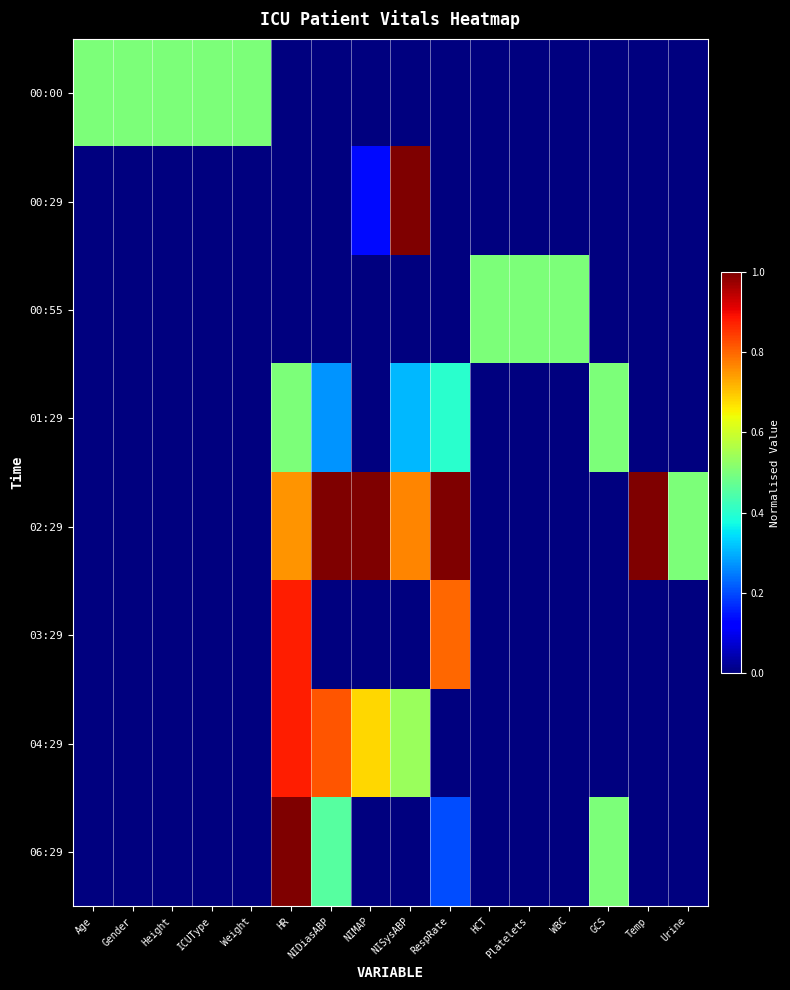

Reading right to left, extract all data points from this chart.

00:00: Urine=0.0	Temp=0.0	GCS=0.0	WBC=0.0	Platelets=0.0	HCT=0.0	RespRate=0.0	NISysABP=0.0	NIMAP=0.0	NIDiasABP=0.0	HR=0.0	Weight=0.5	ICUType=0.5	Height=0.5	Gender=0.5	Age=0.5
00:29: Urine=0.0	Temp=0.0	GCS=0.0	WBC=0.0	Platelets=0.0	HCT=0.0	RespRate=0.0	NISysABP=1.0	NIMAP=0.1	NIDiasABP=0.0	HR=0.0	Weight=0.0	ICUType=0.0	Height=0.0	Gender=0.0	Age=0.0
00:55: Urine=0.0	Temp=0.0	GCS=0.0	WBC=0.5	Platelets=0.5	HCT=0.5	RespRate=0.0	NISysABP=0.0	NIMAP=0.0	NIDiasABP=0.0	HR=0.0	Weight=0.0	ICUType=0.0	Height=0.0	Gender=0.0	Age=0.0
01:29: Urine=0.0	Temp=0.0	GCS=0.5	WBC=0.0	Platelets=0.0	HCT=0.0	RespRate=0.4	NISysABP=0.3	NIMAP=0.0	NIDiasABP=0.3	HR=0.5	Weight=0.0	ICUType=0.0	Height=0.0	Gender=0.0	Age=0.0
02:29: Urine=0.5	Temp=1.0	GCS=0.0	WBC=0.0	Platelets=0.0	HCT=0.0	RespRate=1.0	NISysABP=0.8	NIMAP=1.0	NIDiasABP=1.0	HR=0.8	Weight=0.0	ICUType=0.0	Height=0.0	Gender=0.0	Age=0.0
03:29: Urine=0.0	Temp=0.0	GCS=0.0	WBC=0.0	Platelets=0.0	HCT=0.0	RespRate=0.8	NISysABP=0.0	NIMAP=0.0	NIDiasABP=0.0	HR=0.9	Weight=0.0	ICUType=0.0	Height=0.0	Gender=0.0	Age=0.0
04:29: Urine=0.0	Temp=0.0	GCS=0.0	WBC=0.0	Platelets=0.0	HCT=0.0	RespRate=0.0	NISysABP=0.5	NIMAP=0.7	NIDiasABP=0.8	HR=0.9	Weight=0.0	ICUType=0.0	Height=0.0	Gender=0.0	Age=0.0
06:29: Urine=0.0	Temp=0.0	GCS=0.5	WBC=0.0	Platelets=0.0	HCT=0.0	RespRate=0.2	NISysABP=0.0	NIMAP=0.0	NIDiasABP=0.5	HR=1.0	Weight=0.0	ICUType=0.0	Height=0.0	Gender=0.0	Age=0.0